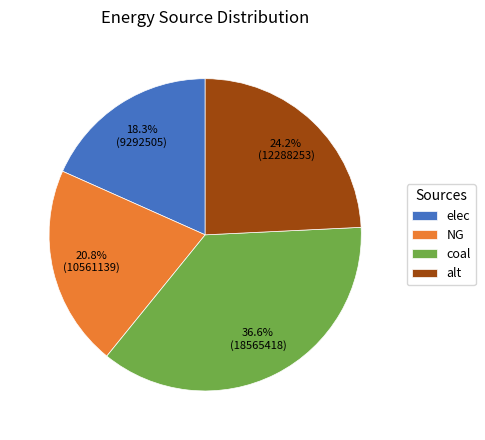

How many slices are in this pie chart?

4